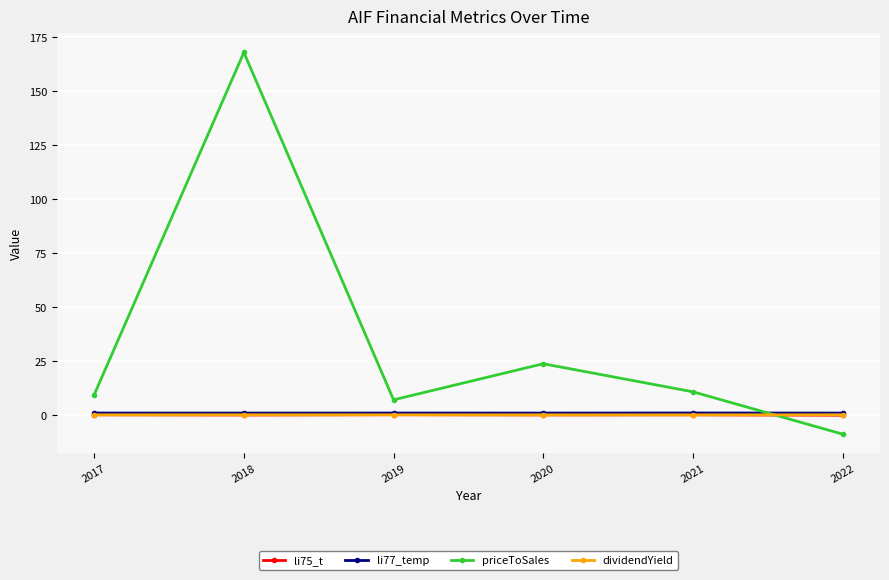

Which category has the lowest value in the priceToSales series?

2022